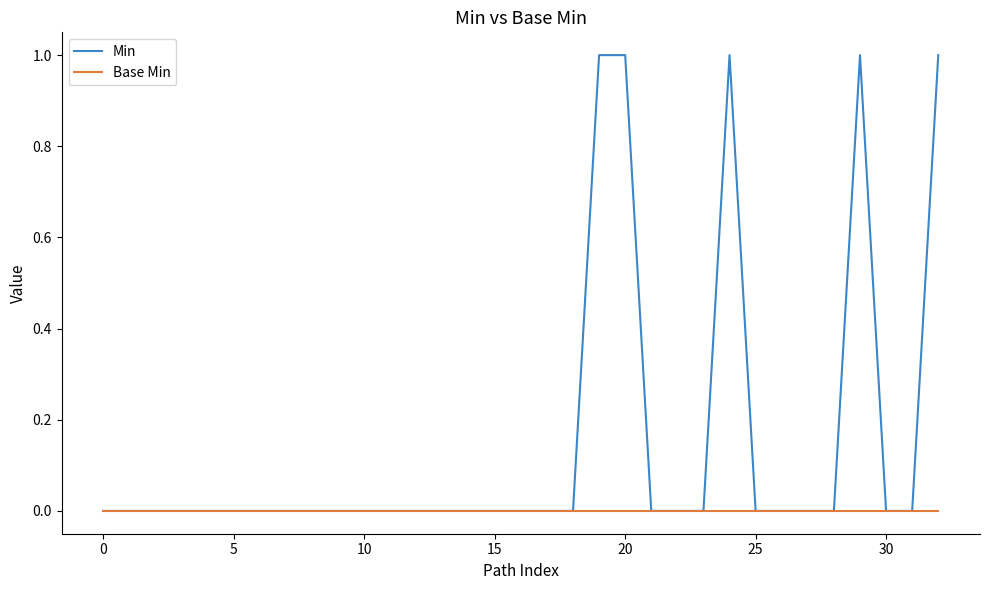

List the series in order of their overall mean, highest first.

Min, Base Min